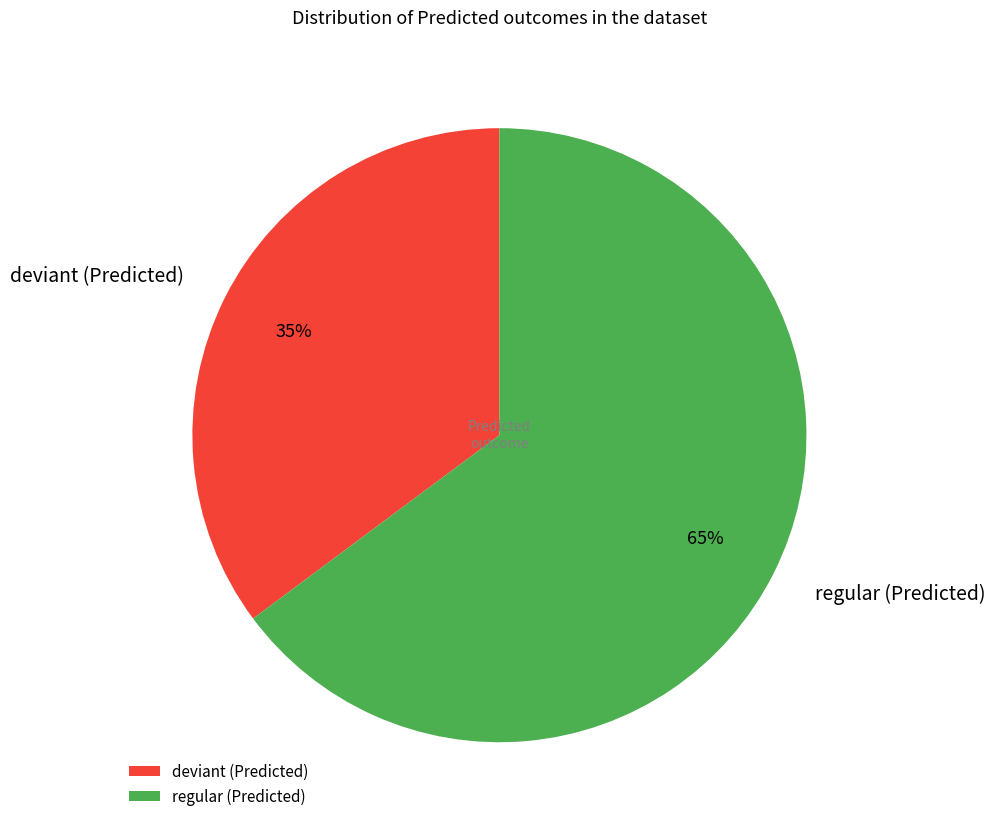

Combined, do deviant (Predicted) and regular (Predicted) account for over 50%?

Yes